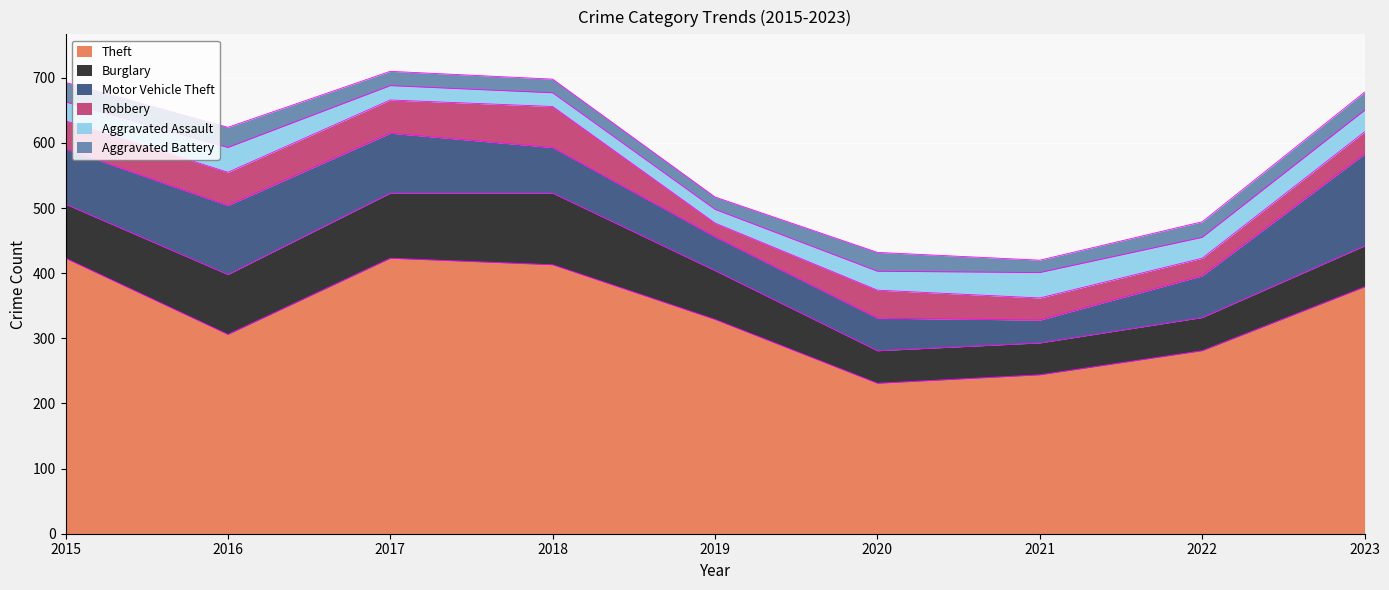

Which series has the largest total across all categories?

Theft